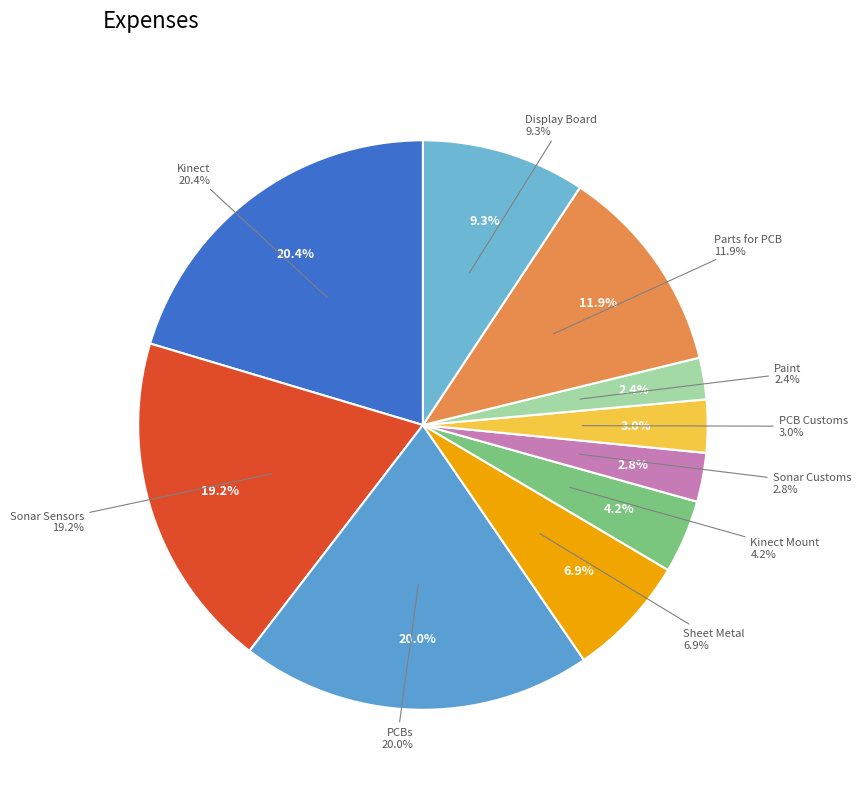

What is the change in value from PCBs to Display Board?

-77.1